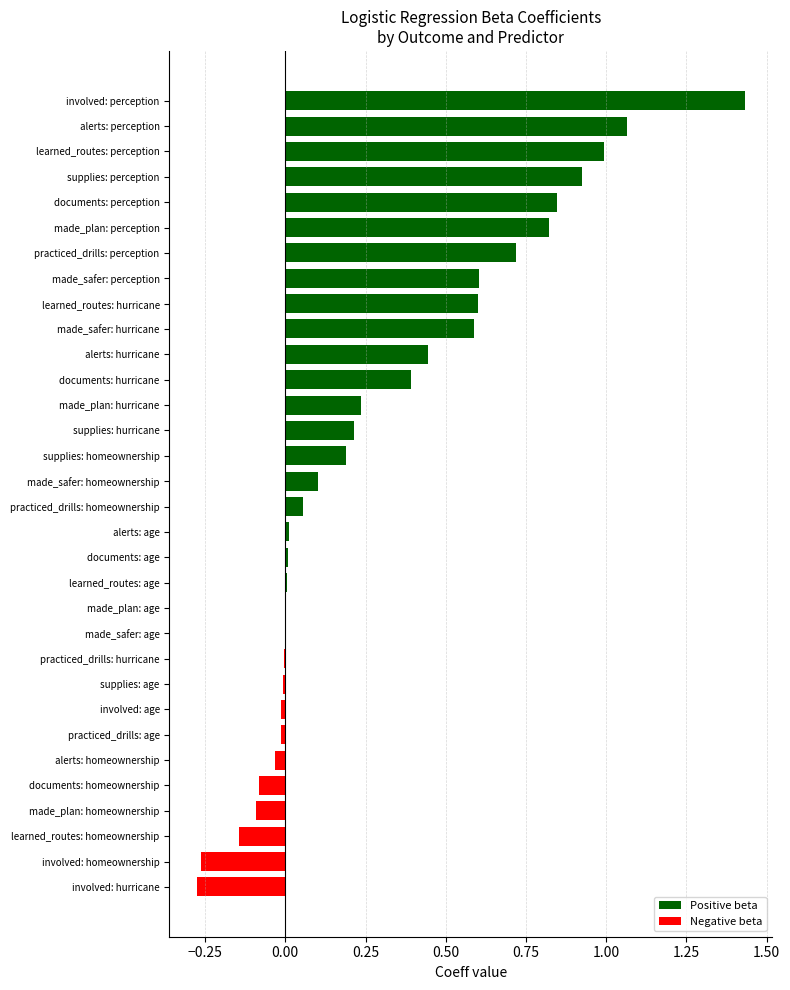

What is the sum of all values?

9.3